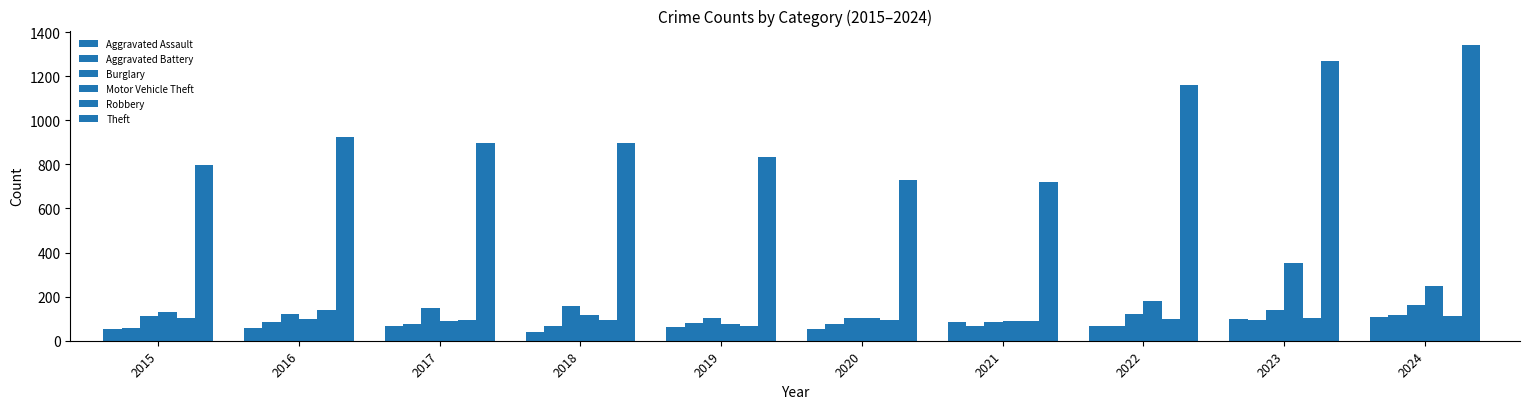

At how many categories does at least one series exceed 535?

10